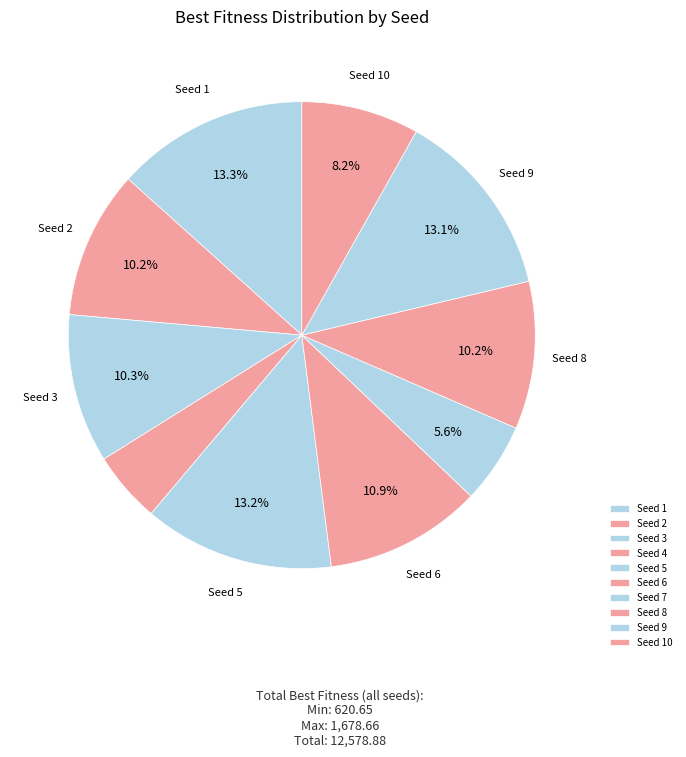

How many segments does this pie chart have?

10